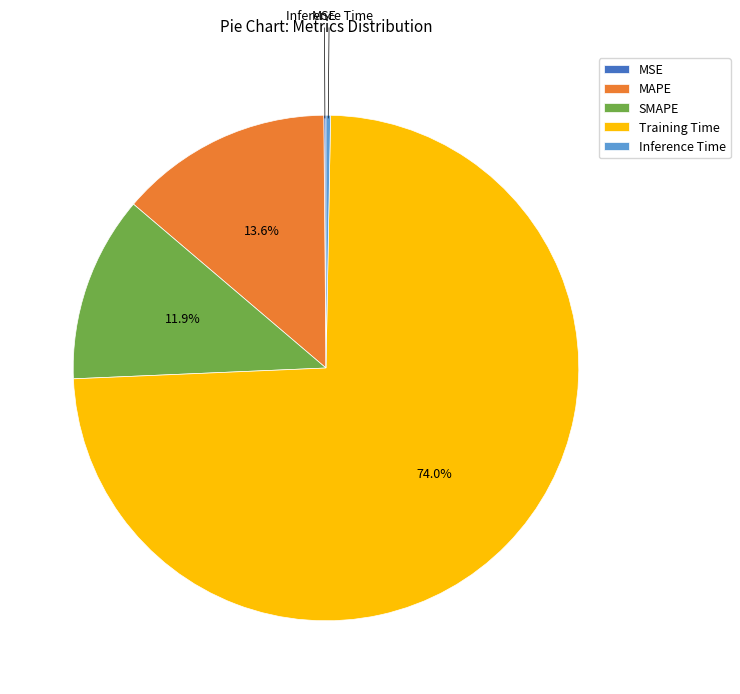

Does any single category account for the majority?

Yes